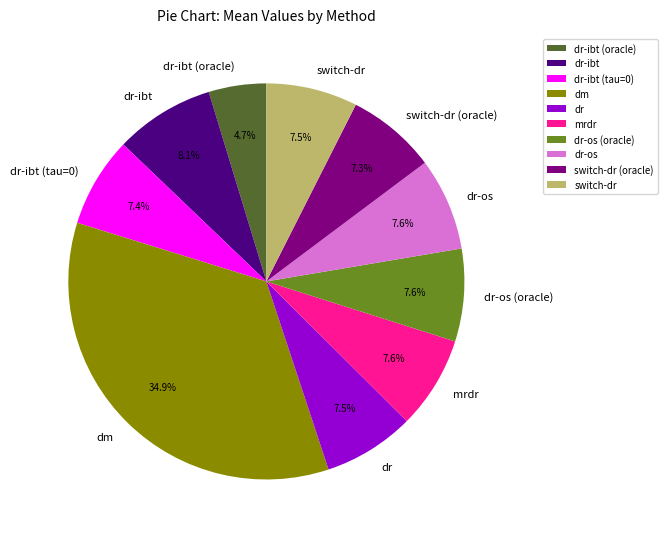

To the nearest percent, what is the difference between the switch-dr (oracle) and dr-ibt (oracle) slice percentages?

3%